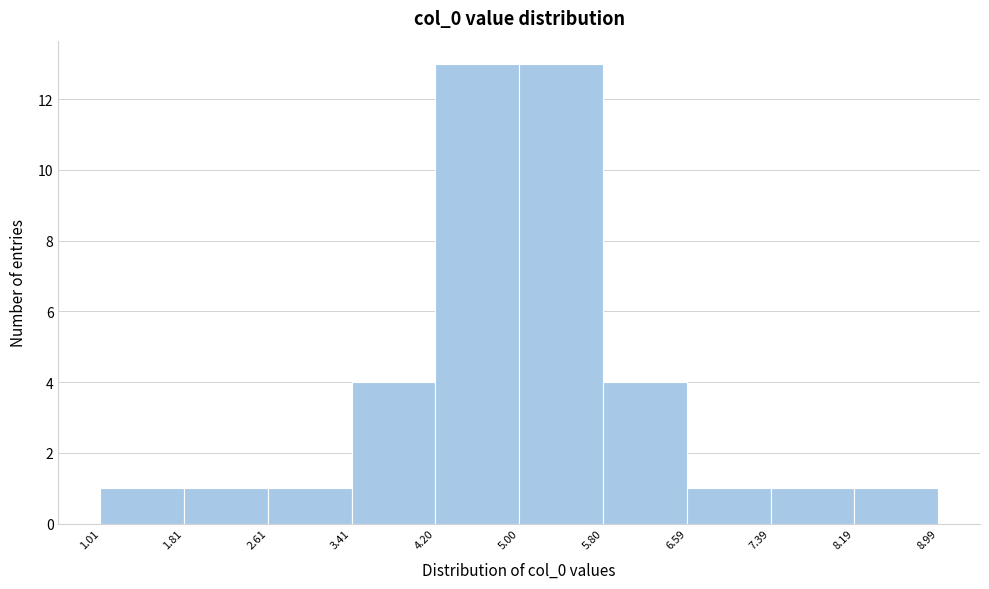

How tall is the bar that spans 4.20 to 5.00 on the x-axis? The values are not printed on the chart, so give them approximately, as read against the axis.

13